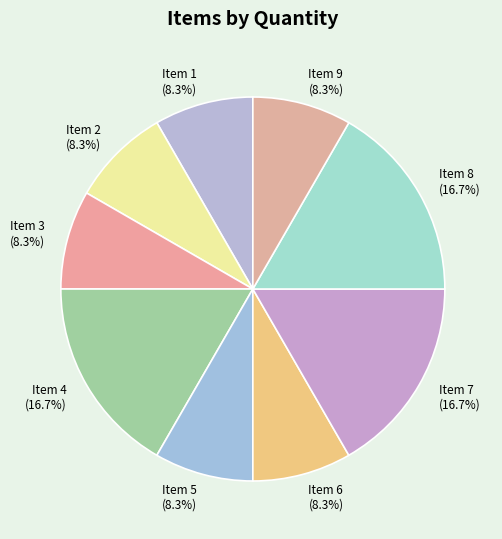

Count the number of slices in the pie.

9